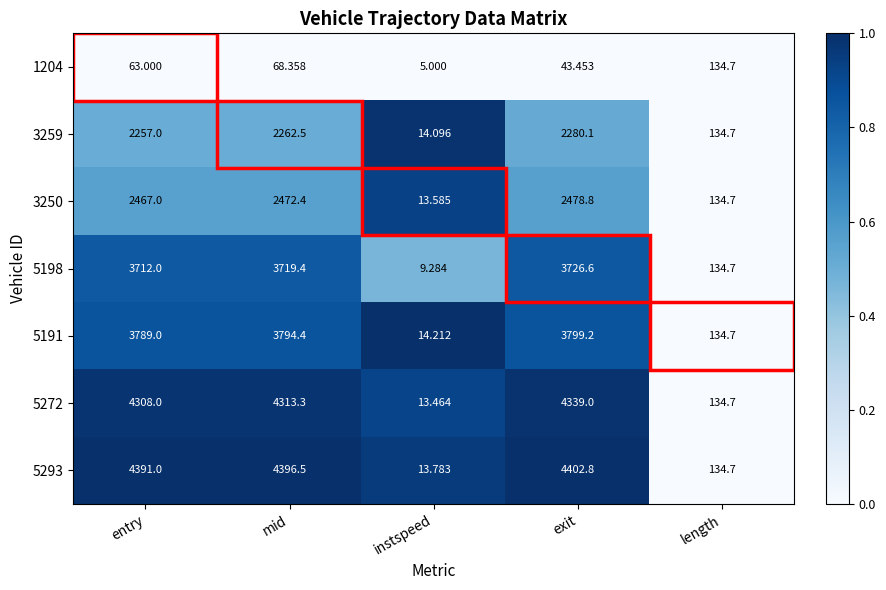

Rank the categories by 5191 value from highest to lowest.

exit, mid, entry, length, instspeed